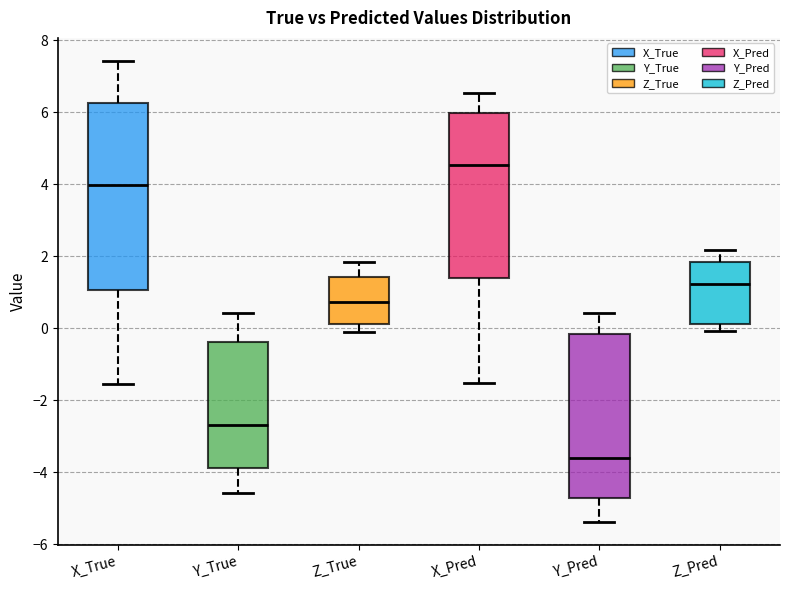

Reading left to right, transcribe this box plot: for each box, give where its median line is, the range the box spans, and where its two whiskers end, as read against the y-axis. The values are not printed on the chart, so give them approximately, as read against the axis.

X_True: median 4.0, box 1.0 to 6.2, whiskers -1.6 to 7.4
Y_True: median -2.6, box -3.8 to -0.4, whiskers -4.6 to 0.4
Z_True: median 0.8, box 0.2 to 1.4, whiskers 0.0 to 1.8
X_Pred: median 4.6, box 1.4 to 6.0, whiskers -1.6 to 6.6
Y_Pred: median -3.6, box -4.6 to -0.2, whiskers -5.4 to 0.4
Z_Pred: median 1.2, box 0.2 to 1.8, whiskers 0.0 to 2.2